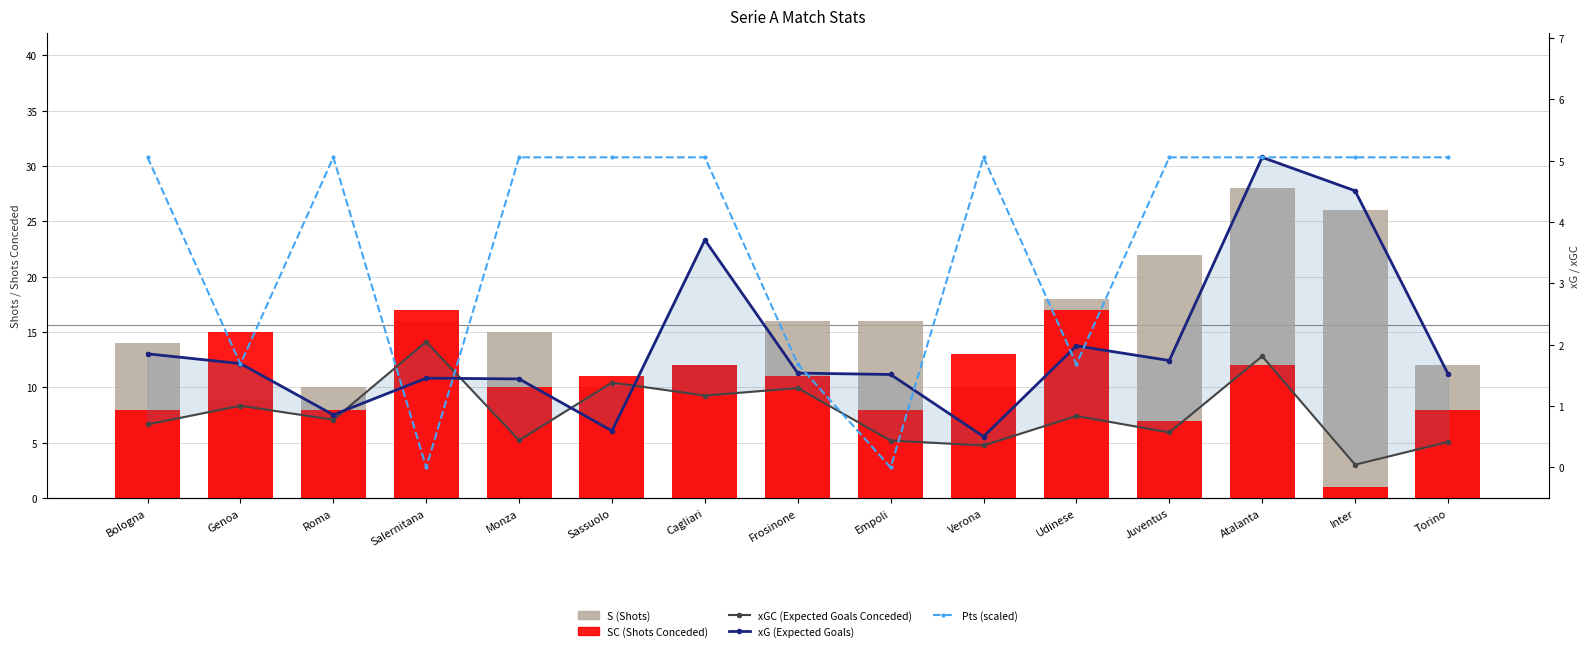

At how many categories does at least one series exceed 0?

15